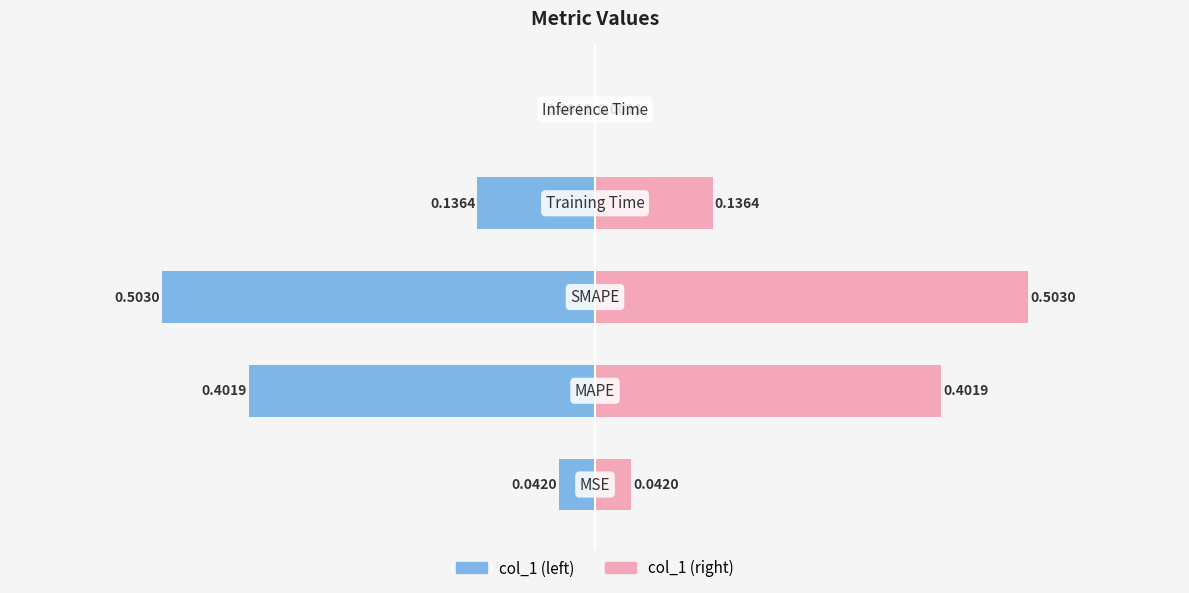

What is the value of the col_1 (right) bar at the 2nd from the left?

0.4